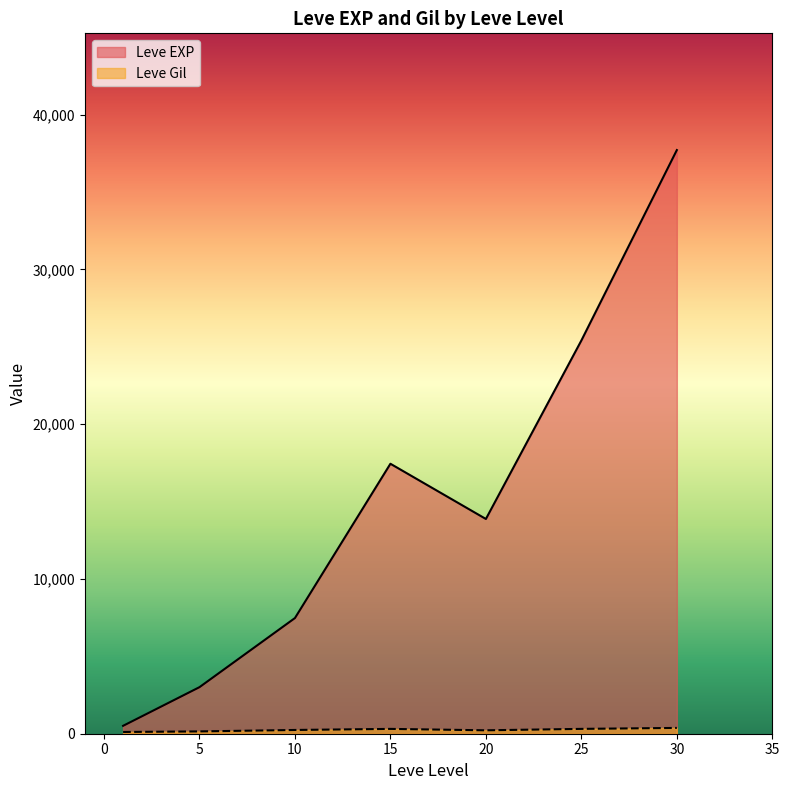

At which label does Leve EXP reach its peak?

30